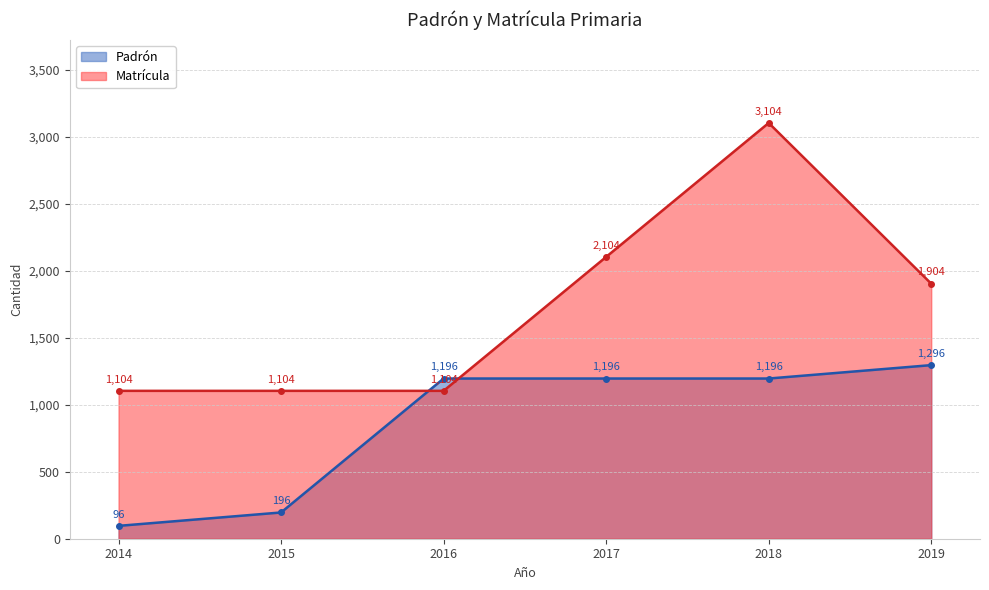

How many Matrícula values are between 1104 and 2104?

5